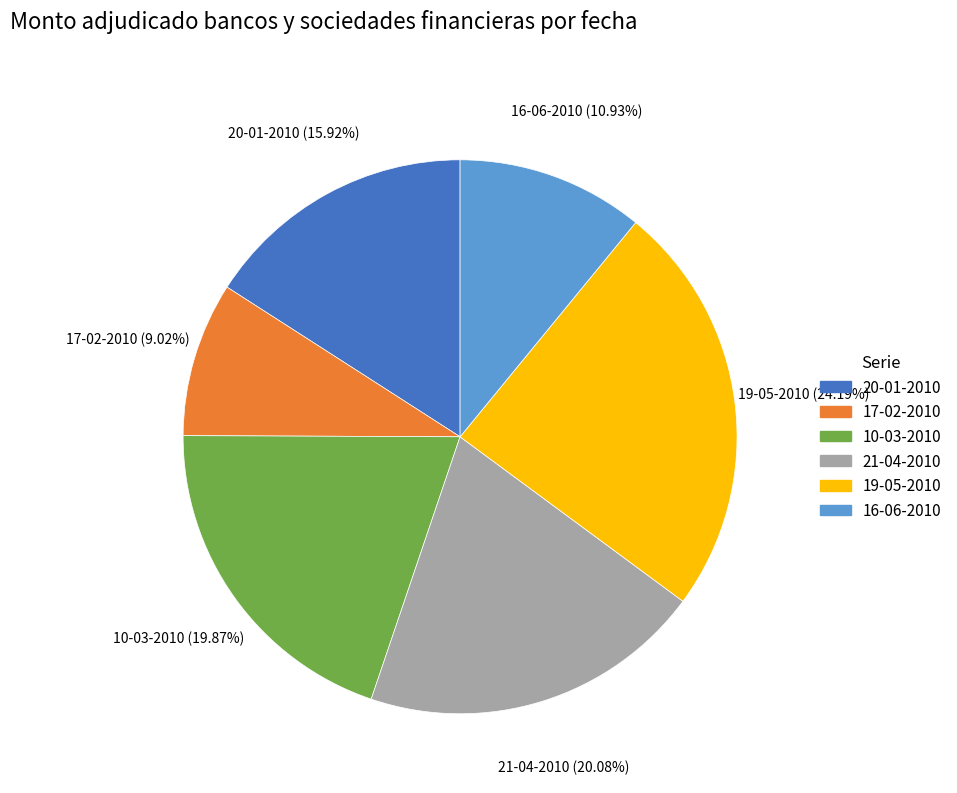

Between 20-01-2010 and 21-04-2010, which is larger?

21-04-2010